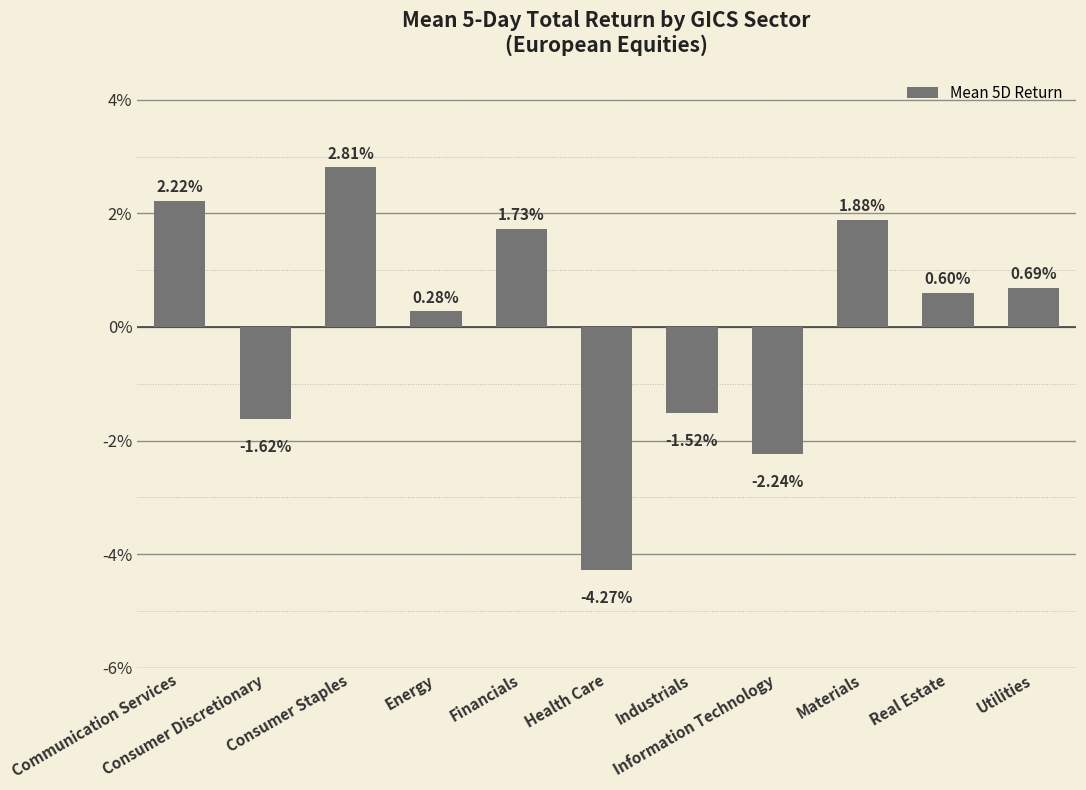

At which label is the value closest to 0?

Energy